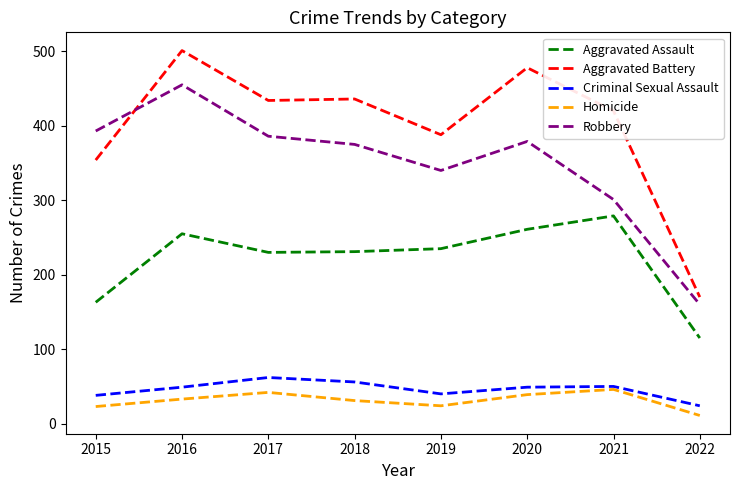

True or false: Robbery and Aggravated Battery intersect in this chart.

True